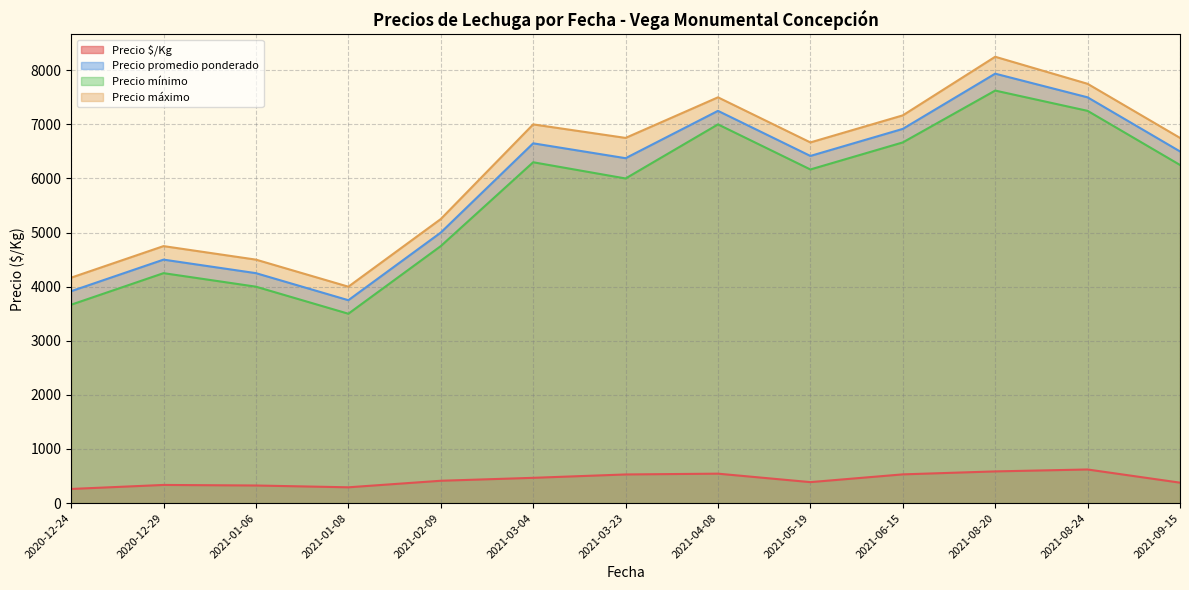

True or false: Precio máximo has more than 0 interior local peaks.

True